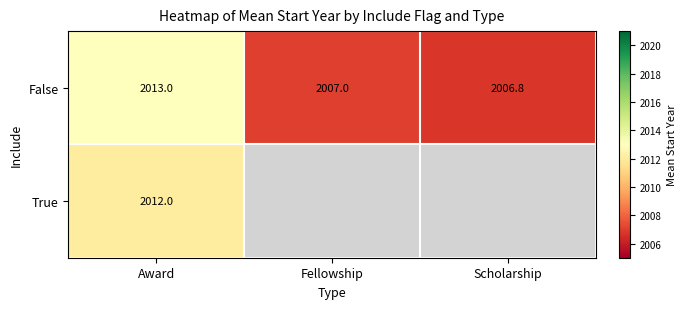

What is the total value across all series at Award?

4025.0